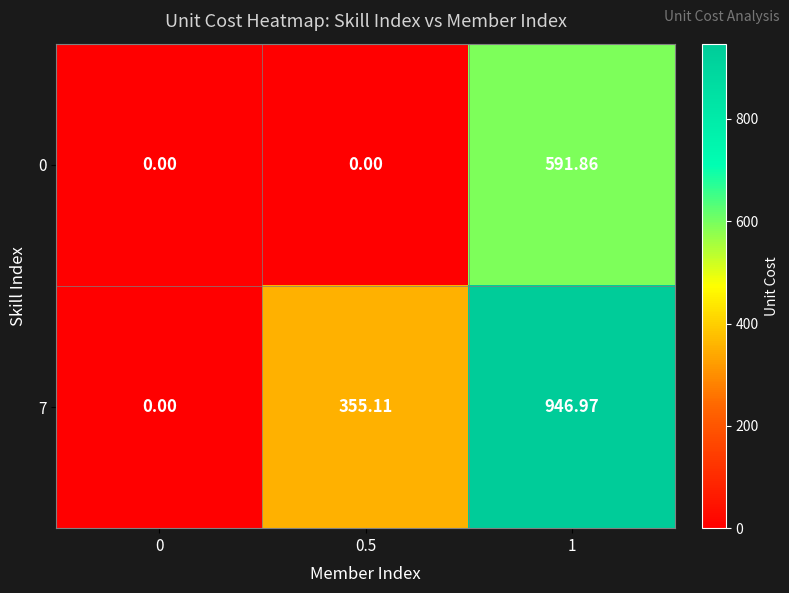

List the series in order of their peak value, highest first.

7, 0